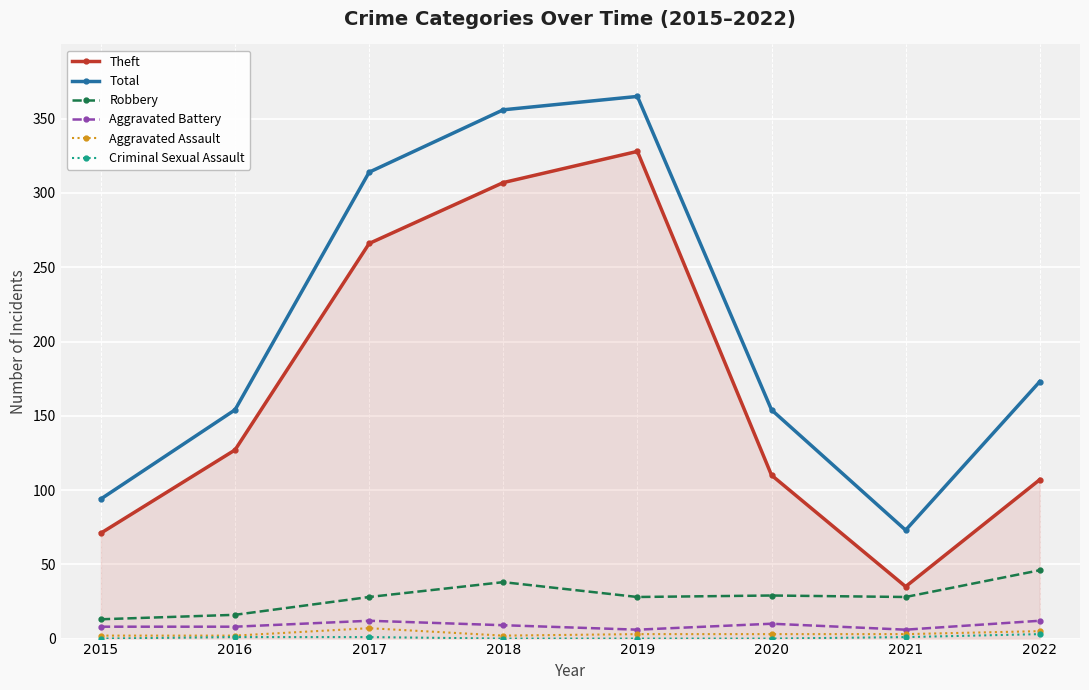

What is the maximum value for Total?

365